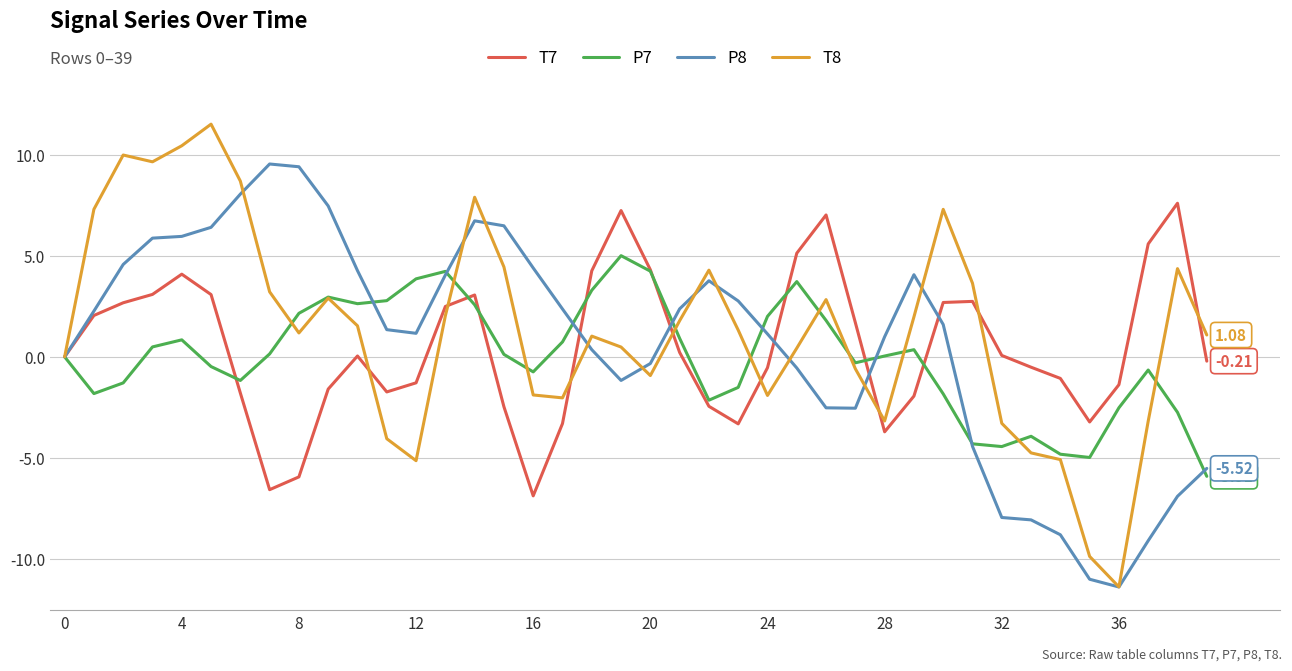

Rank the series by their maximum value, from highest to lowest.

T8, P8, T7, P7